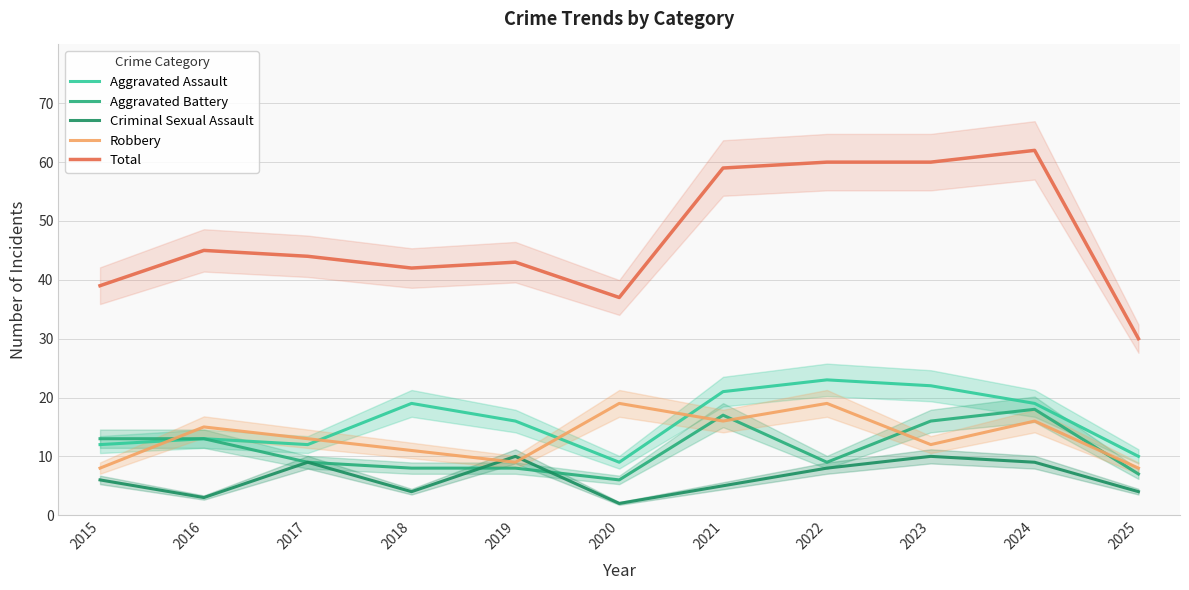

Reading left to right, what are all the values shown in this chart?

Aggravated Assault: 12	13	12	19	16	9	21	23	22	19	10
Aggravated Battery: 13	13	9	8	8	6	17	9	16	18	7
Criminal Sexual Assault: 6	3	9	4	10	2	5	8	10	9	4
Robbery: 8	15	13	11	9	19	16	19	12	16	8
Total: 39	45	44	42	43	37	59	60	60	62	30